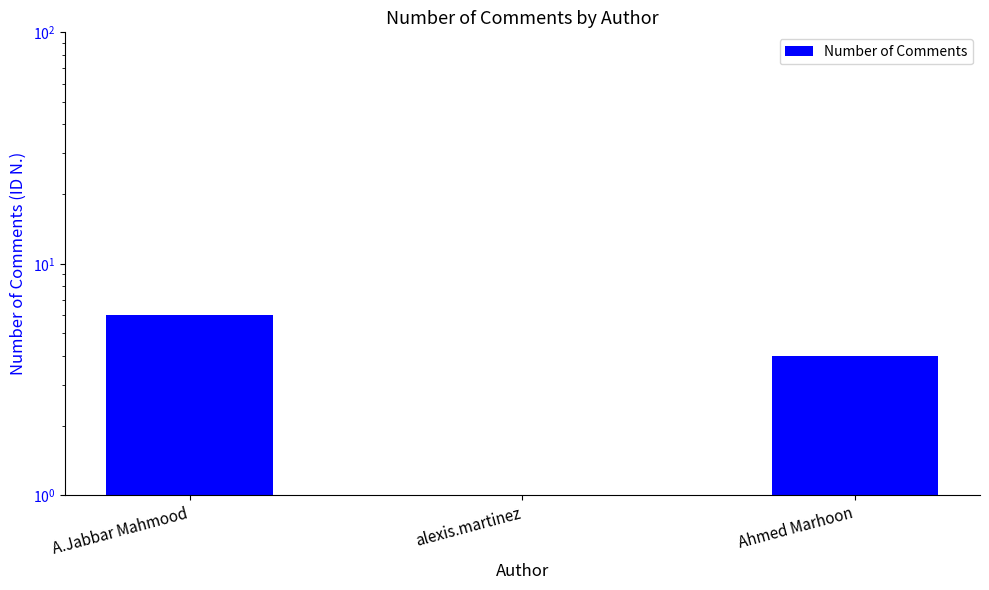

Does the chart contain stacked bars?

No